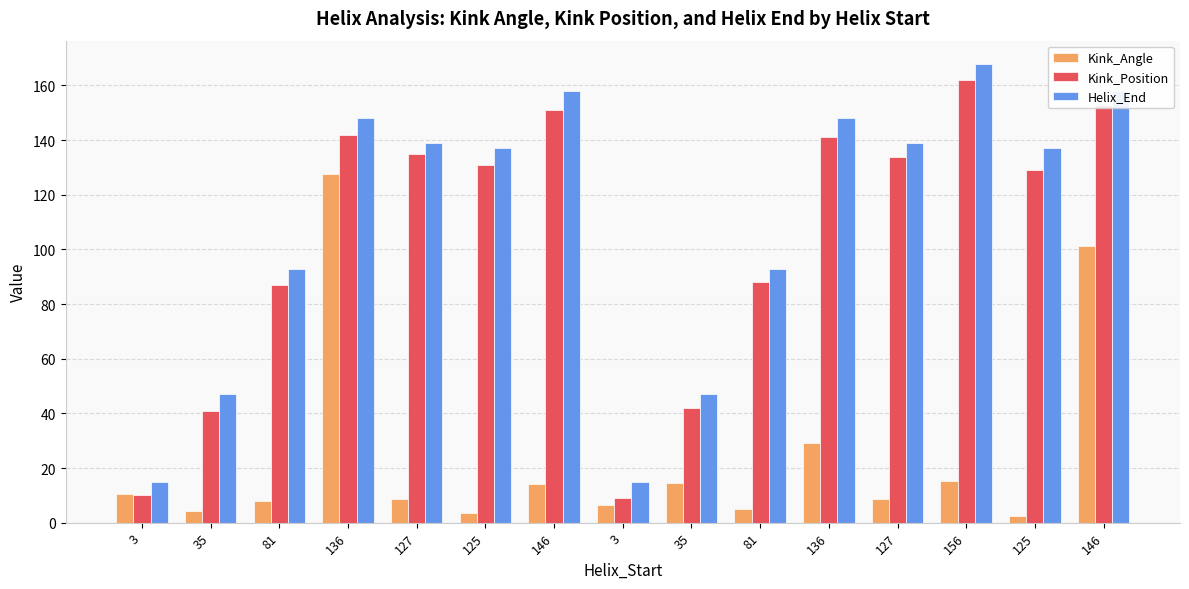

What is the label of the 12th bar from the right?

136